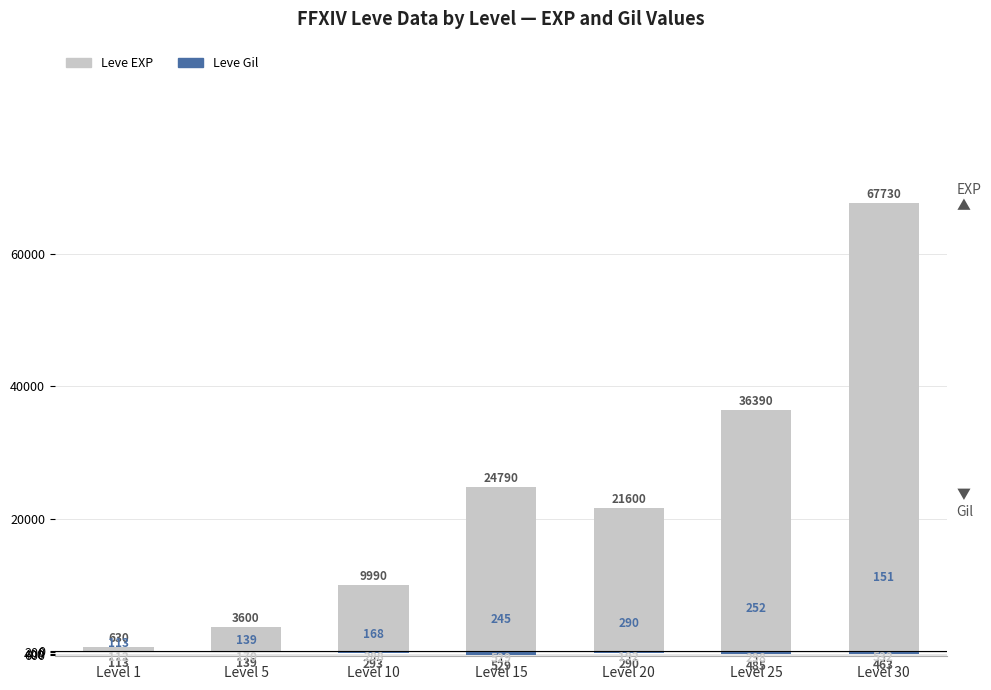

What are all the series names shown in the legend?

Leve EXP, Leve Gil